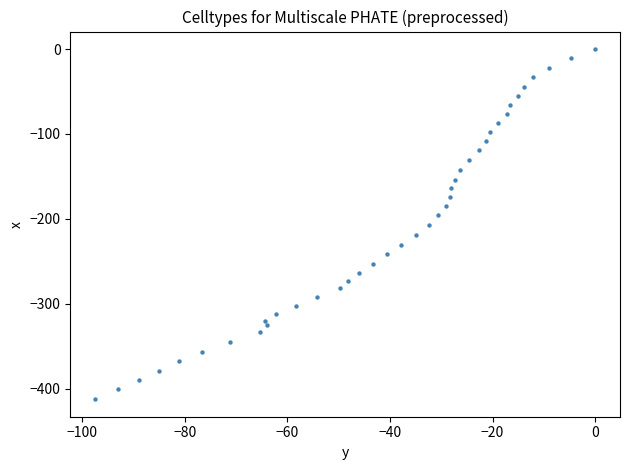

What is the range of X values (max minus min)?

97.5